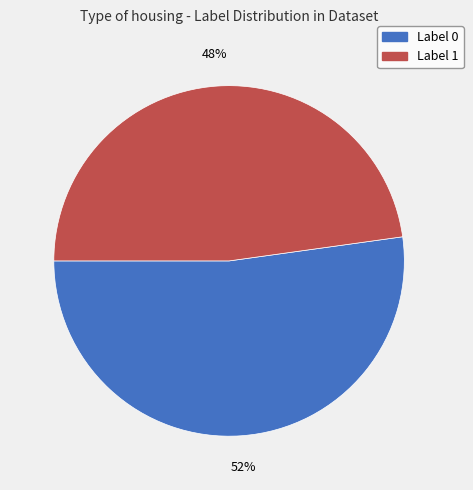

What is the smallest slice in the pie chart?

Label 1